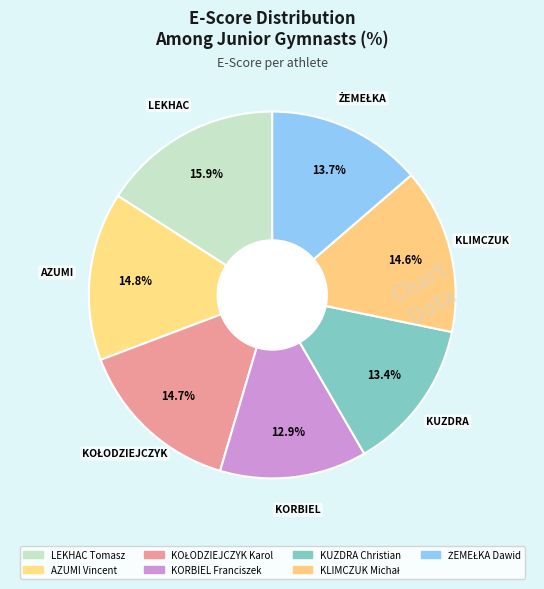

To the nearest percent, what portion does KLIMCZUK Michał represent?

15%